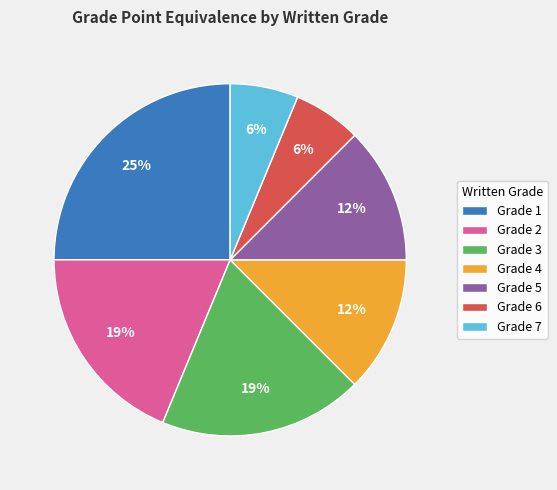

Is there any slice that represents more than half of the pie?

No